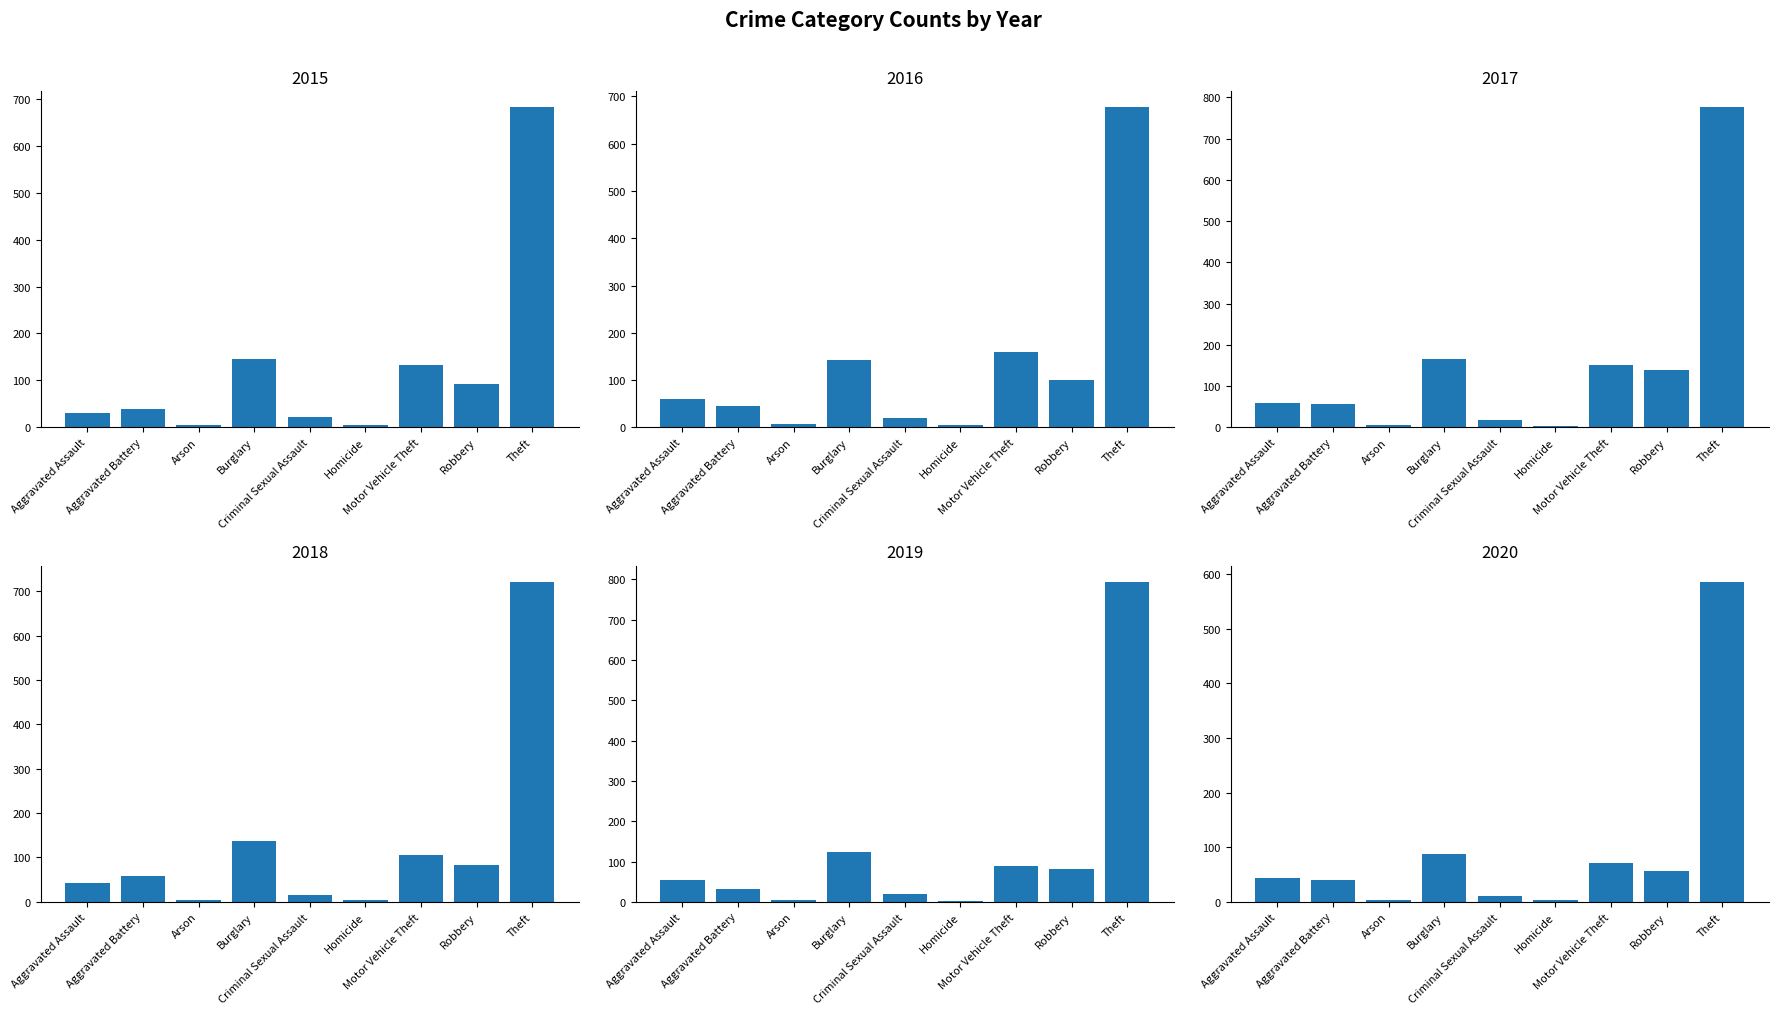

Reading left to right, transcribe all the data shown in this chart.

2015: Aggravated Assault=30	Aggravated Battery=39	Arson=4	Burglary=146	Criminal Sexual Assault=23	Homicide=4	Motor Vehicle Theft=133	Robbery=93	Theft=682
2016: Aggravated Assault=60	Aggravated Battery=46	Arson=6	Burglary=143	Criminal Sexual Assault=19	Homicide=4	Motor Vehicle Theft=159	Robbery=100	Theft=677
2017: Aggravated Assault=59	Aggravated Battery=57	Arson=5	Burglary=165	Criminal Sexual Assault=18	Homicide=4	Motor Vehicle Theft=150	Robbery=139	Theft=776
2018: Aggravated Assault=43	Aggravated Battery=58	Arson=5	Burglary=138	Criminal Sexual Assault=15	Homicide=3	Motor Vehicle Theft=106	Robbery=84	Theft=721
2019: Aggravated Assault=55	Aggravated Battery=31	Arson=5	Burglary=124	Criminal Sexual Assault=19	Homicide=3	Motor Vehicle Theft=89	Robbery=81	Theft=794
2020: Aggravated Assault=43	Aggravated Battery=40	Arson=4	Burglary=88	Criminal Sexual Assault=10	Homicide=4	Motor Vehicle Theft=71	Robbery=57	Theft=586